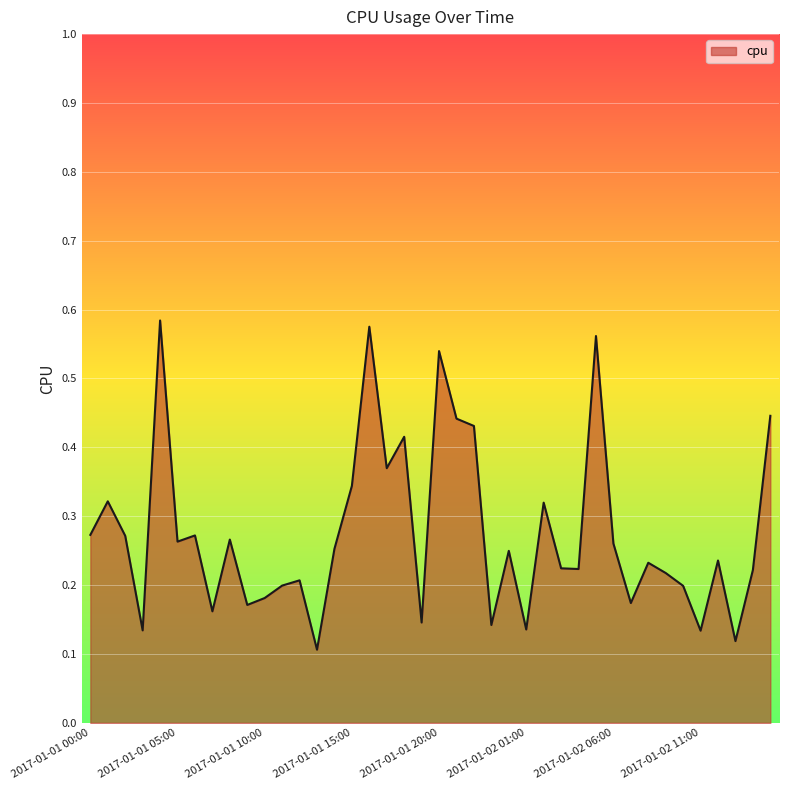

How many categories are shown in the chart?

40